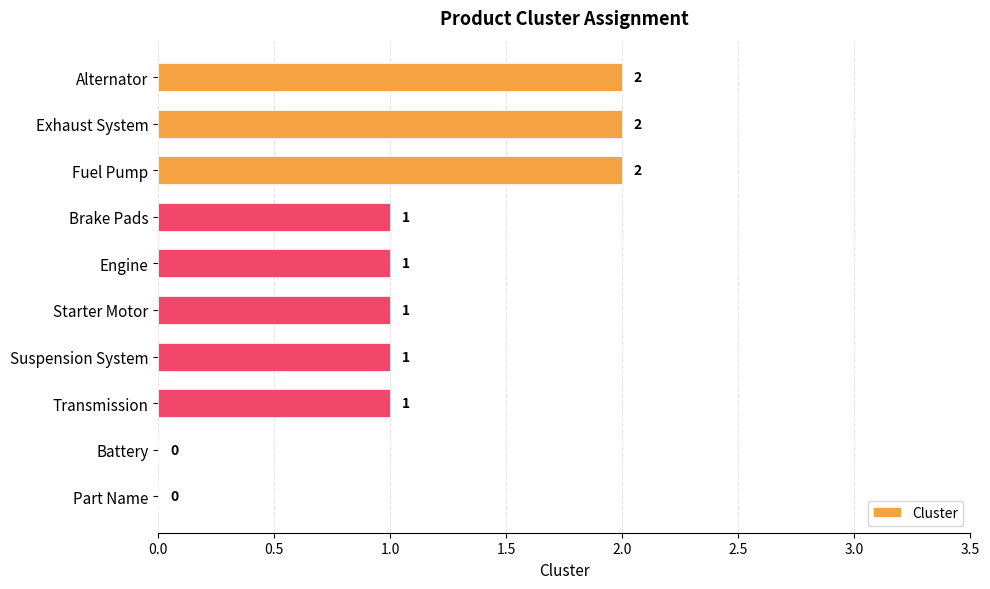

Is it true that the value at Fuel Pump is 2?

True